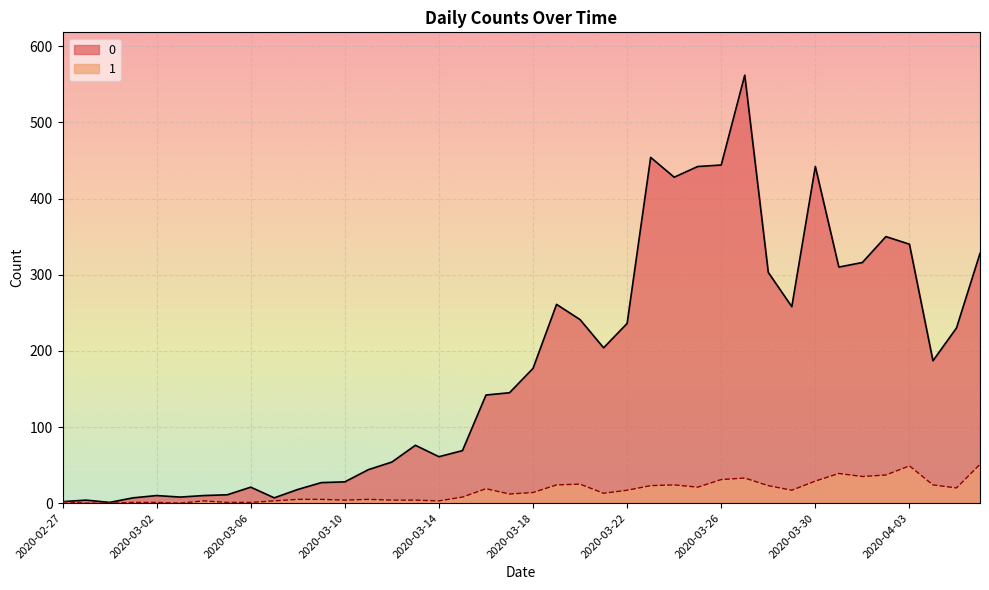

At which category does 0 reach its first local peak?

2020-02-28